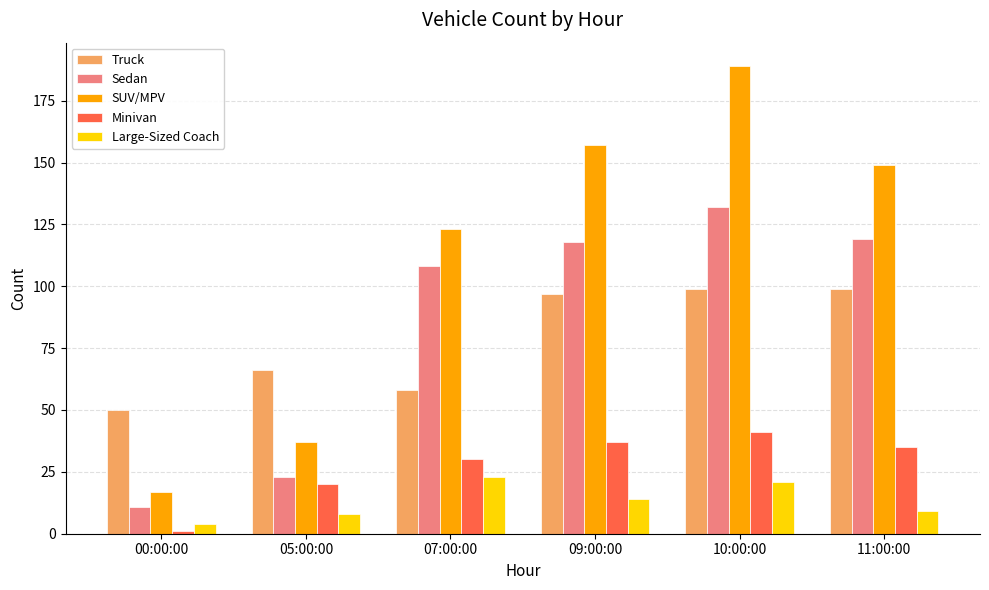

Which category has the lowest value across all series?

00:00:00